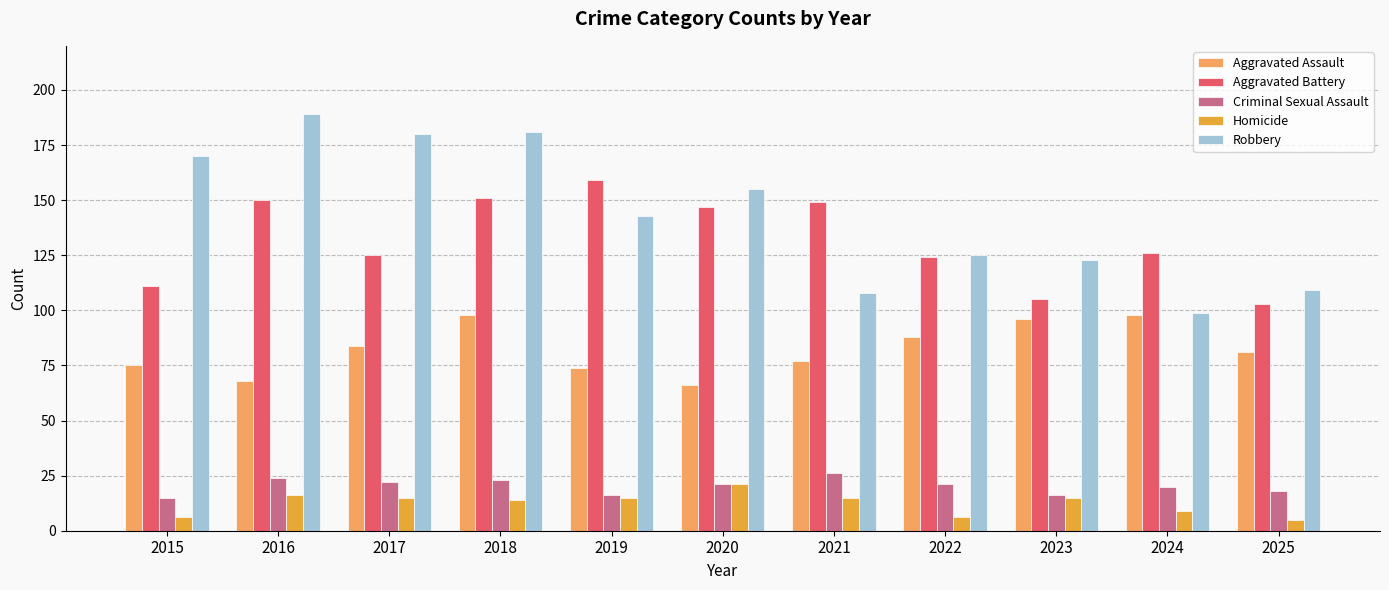

At 2018, list the series in order from smallest to largest.

Homicide, Criminal Sexual Assault, Aggravated Assault, Aggravated Battery, Robbery